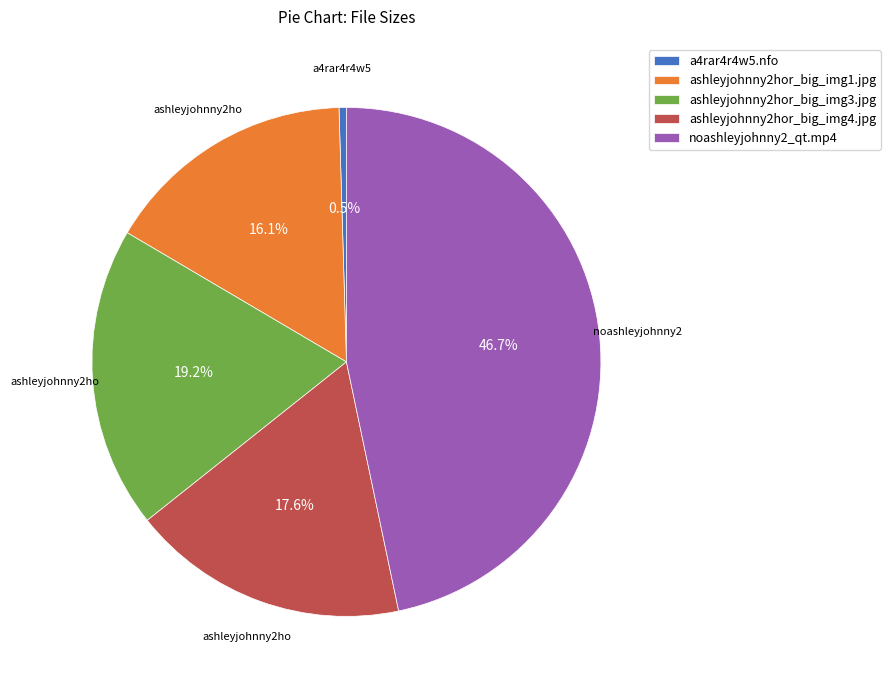

What percentage is NOT represented by noashleyjohnny2_qt.mp4?

53.3%